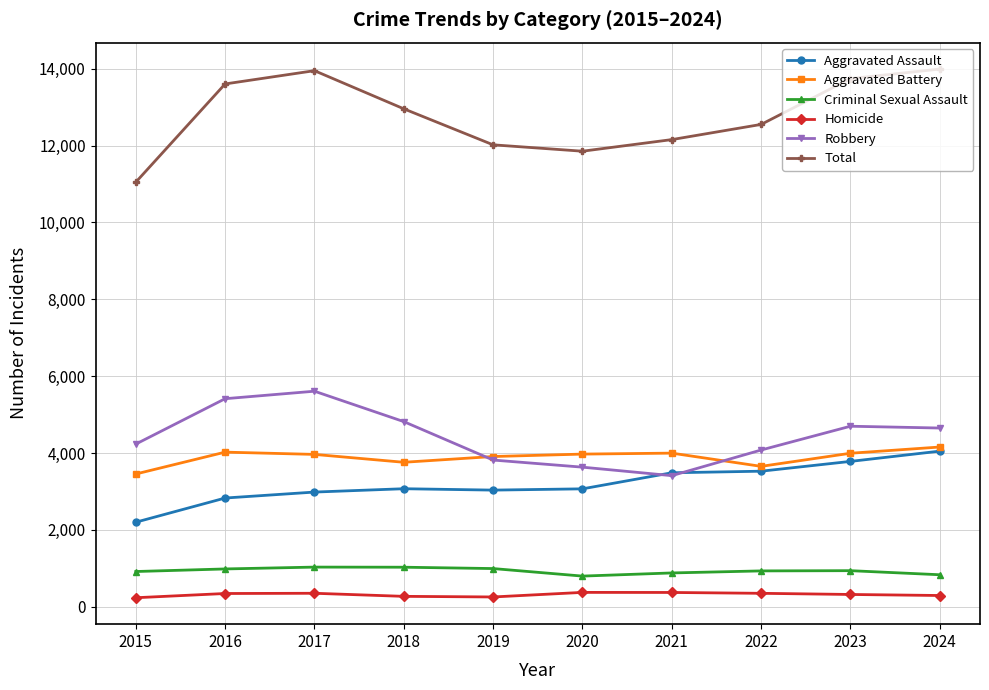

Which series has the largest range (max minus min)?

Total